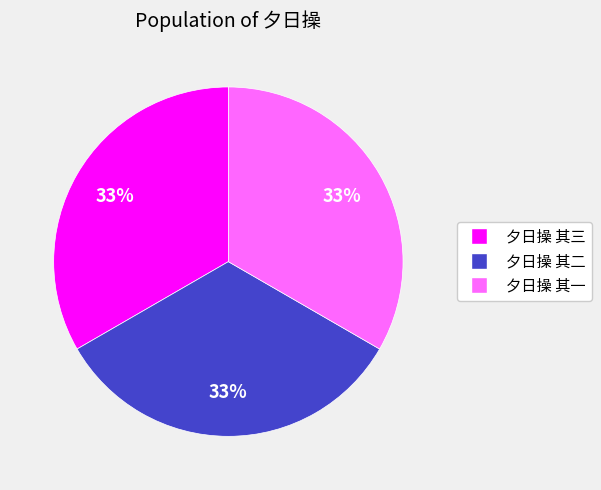

To the nearest percent, what percentage of the pie is 夕日操 其三?

33%